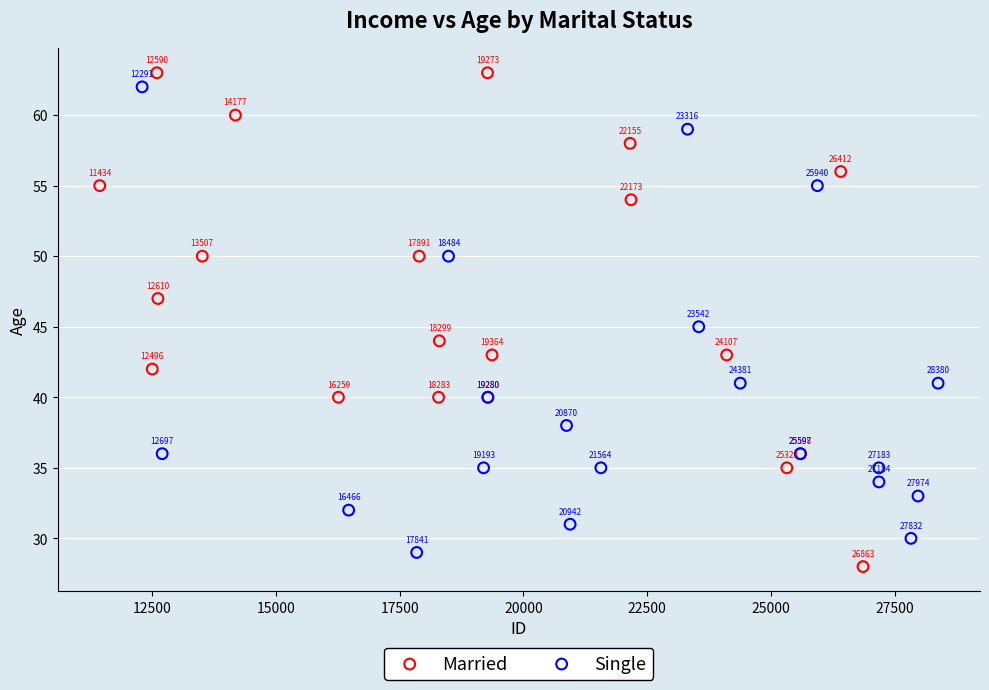

What are all the series names shown in the legend?

Married, Single